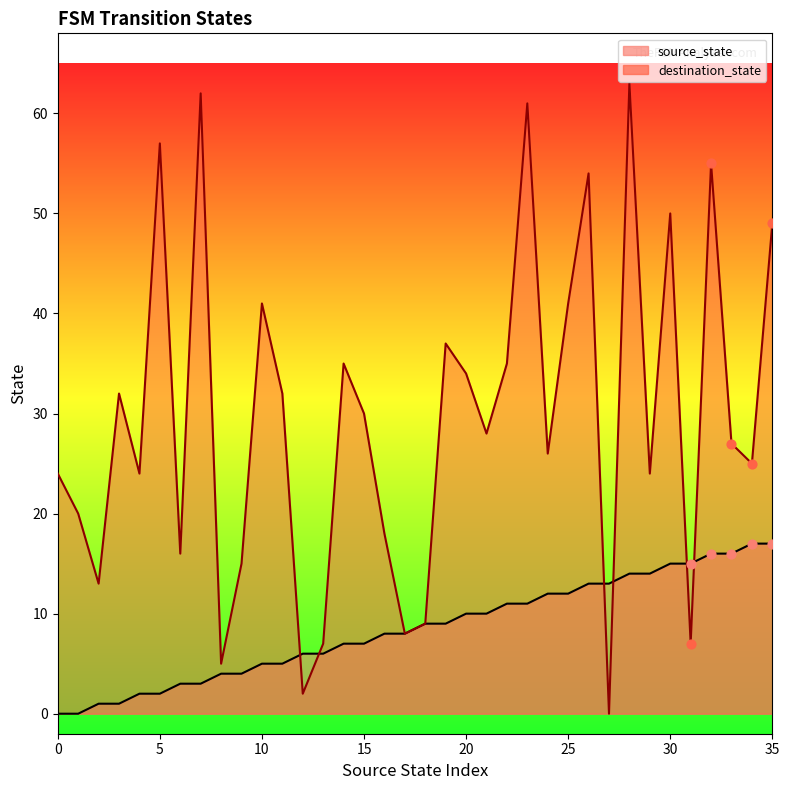

Which series reaches the minimum Y coordinate?

source_state